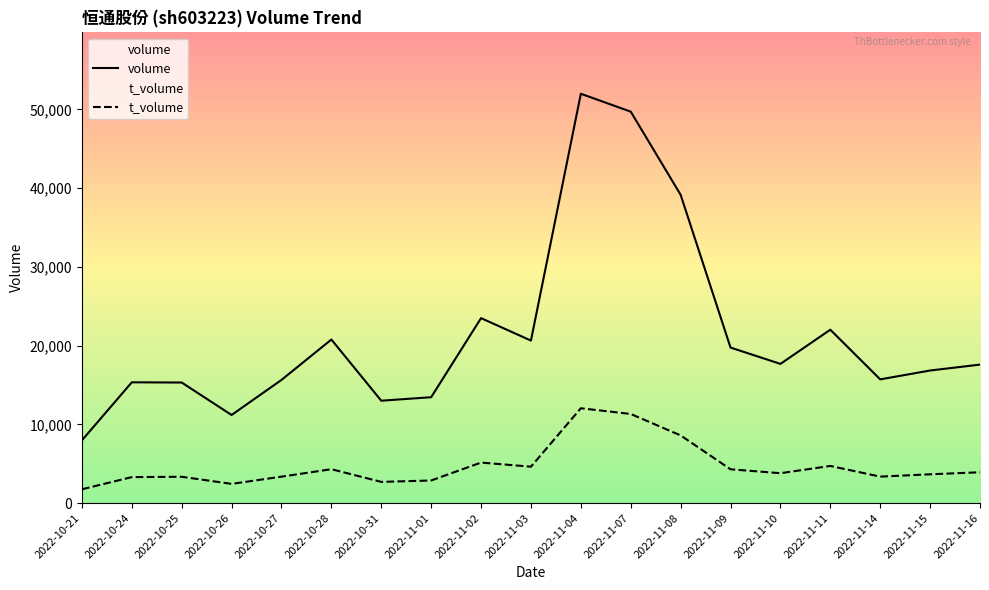

Reading right to left, list all the values displayed in this chart.

volume: 2022-11-16=17587	2022-11-15=16836	2022-11-14=15711	2022-11-11=22018	2022-11-10=17676	2022-11-09=19751	2022-11-08=39153	2022-11-07=49713	2022-11-04=51984	2022-11-03=20637	2022-11-02=23490	2022-11-01=13446	2022-10-31=13000	2022-10-28=20773	2022-10-27=15641	2022-10-26=11187	2022-10-25=15310	2022-10-24=15338	2022-10-21=7964
t_volume: 2022-11-16=3914	2022-11-15=3656	2022-11-14=3360	2022-11-11=4715	2022-11-10=3794	2022-11-09=4292	2022-11-08=8593	2022-11-07=11317	2022-11-04=12044	2022-11-03=4623	2022-11-02=5145	2022-11-01=2870	2022-10-31=2690	2022-10-28=4303	2022-10-27=3354	2022-10-26=2440	2022-10-25=3342	2022-10-24=3297	2022-10-21=1753